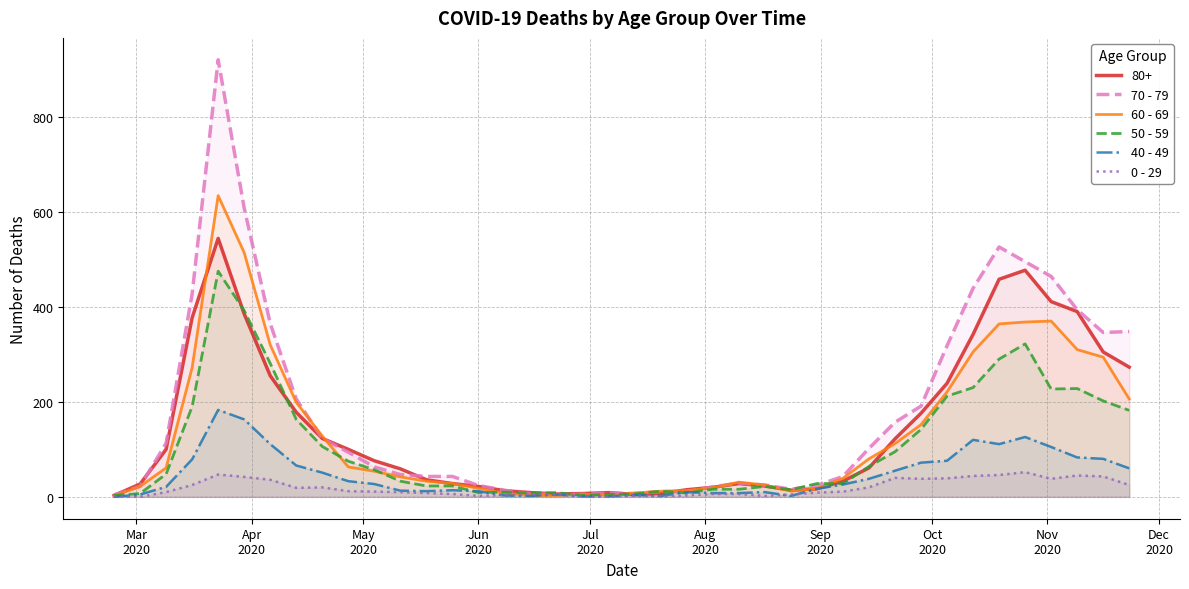

Which series has the largest range (max minus min)?

70 - 79